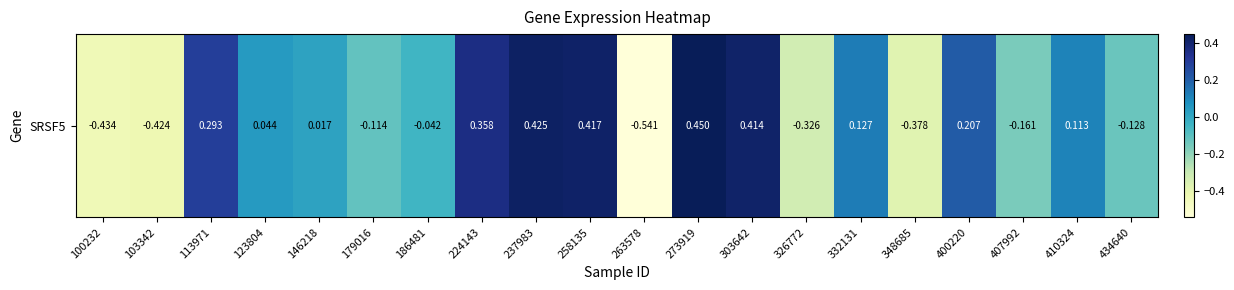

How many data points are less than 0?

9